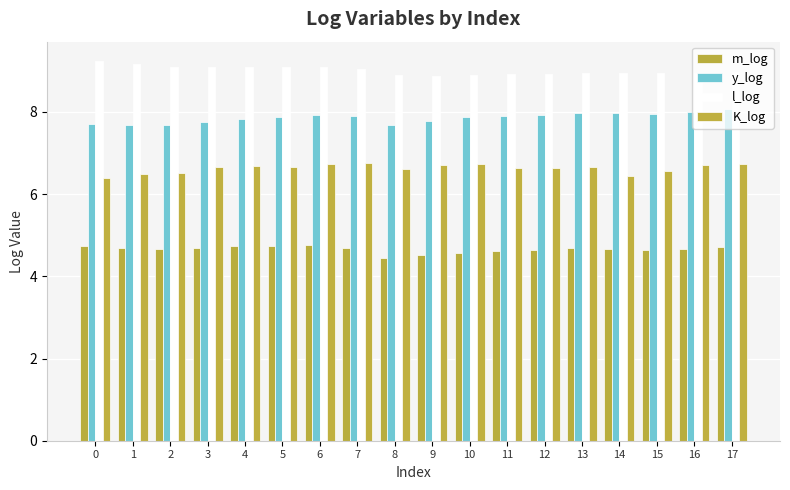

At which category is the sum across all series the highest?

6